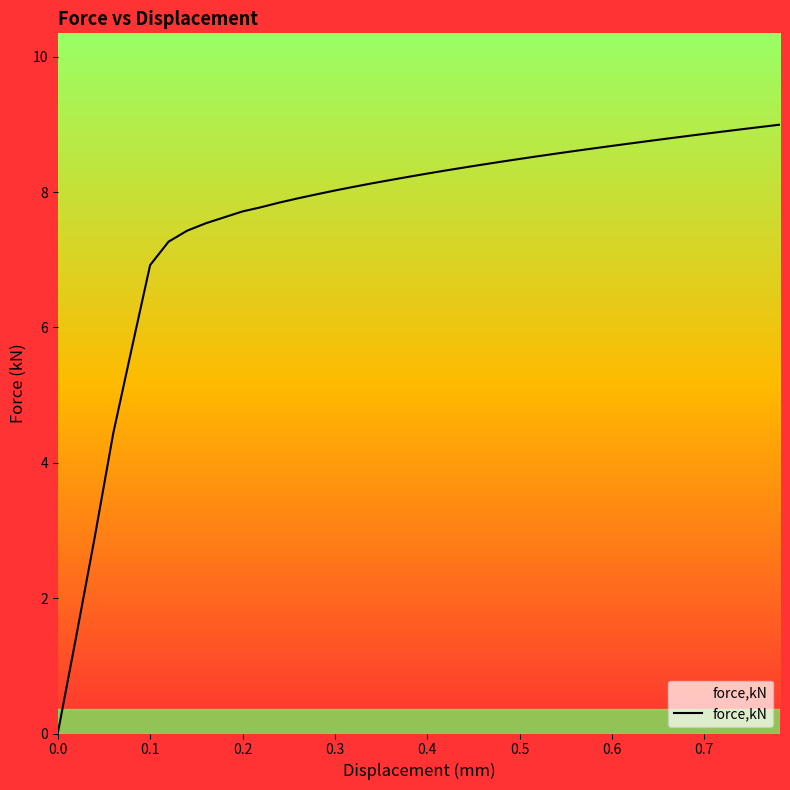

What is the greatest value displayed?

9.0